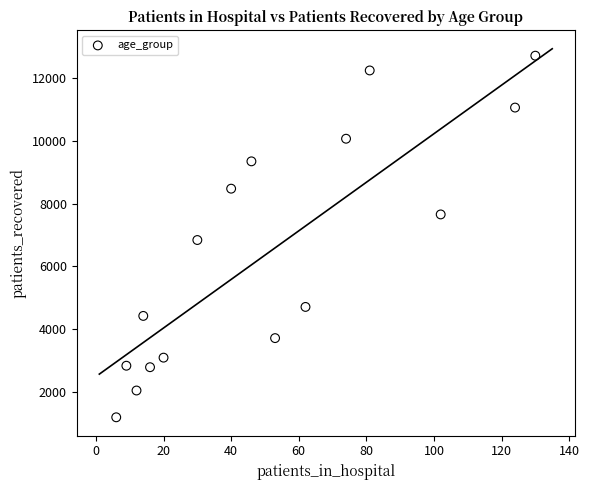

What is the range of Y values (max minus min)?

11513